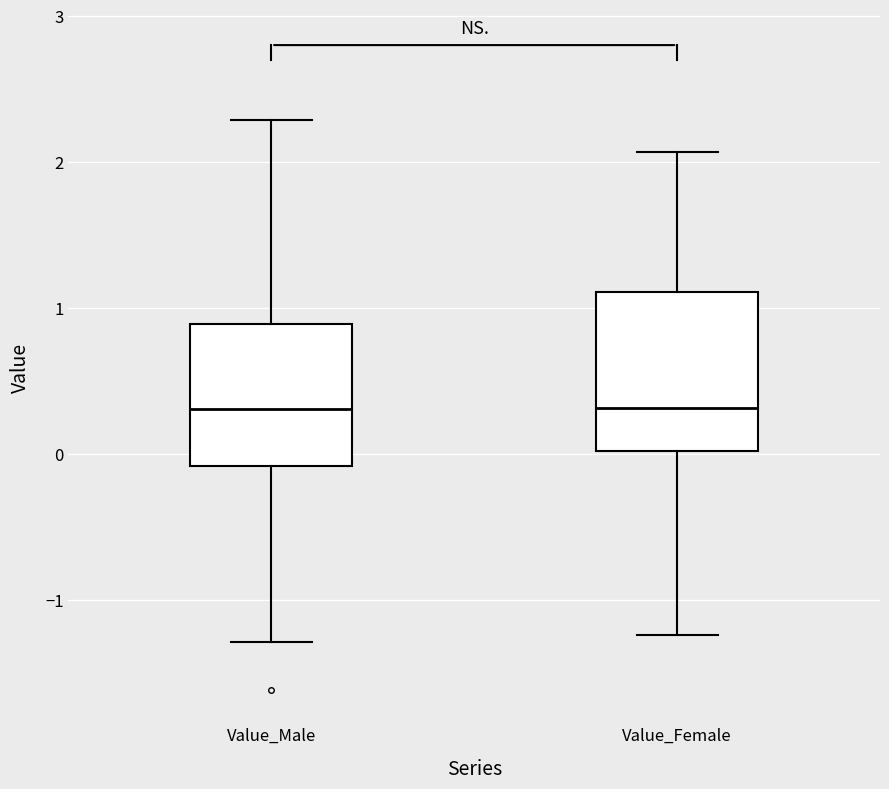

Reading left to right, transcribe this box plot: for each box, give where its median line is, the range the box spans, and where its two whiskers end, as read against the y-axis. The values are not printed on the chart, so give them approximately, as read against the axis.

Value_Male: median 0.3, box -0.1 to 0.9, whiskers -1.3 to 2.3
Value_Female: median 0.3, box 0.0 to 1.1, whiskers -1.2 to 2.1